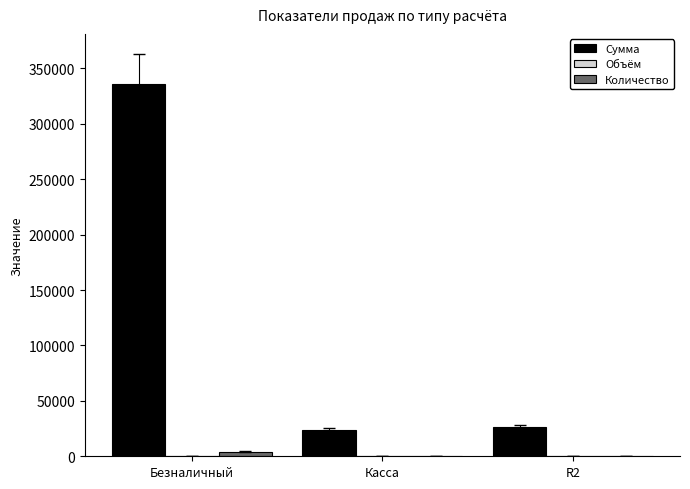

Is it true that Сумма equals 23562.0 at Касса?

True